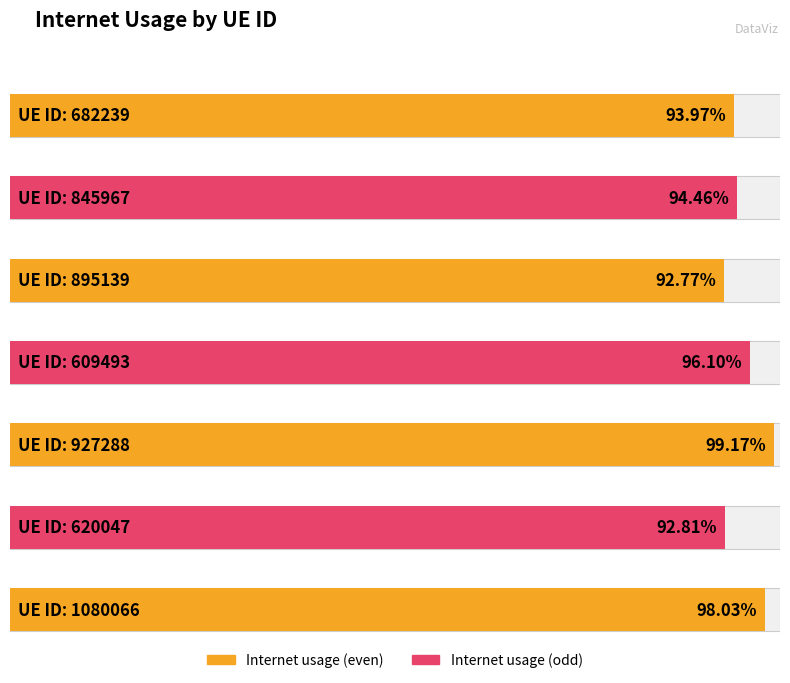

What value does the data have at 620047?

0.9